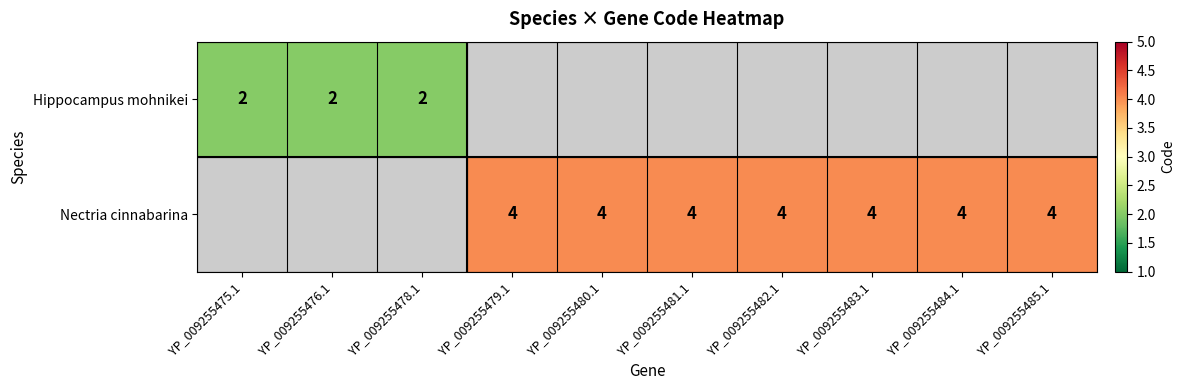

At which category does the chart reach its minimum across all series?

YP_009255475.1